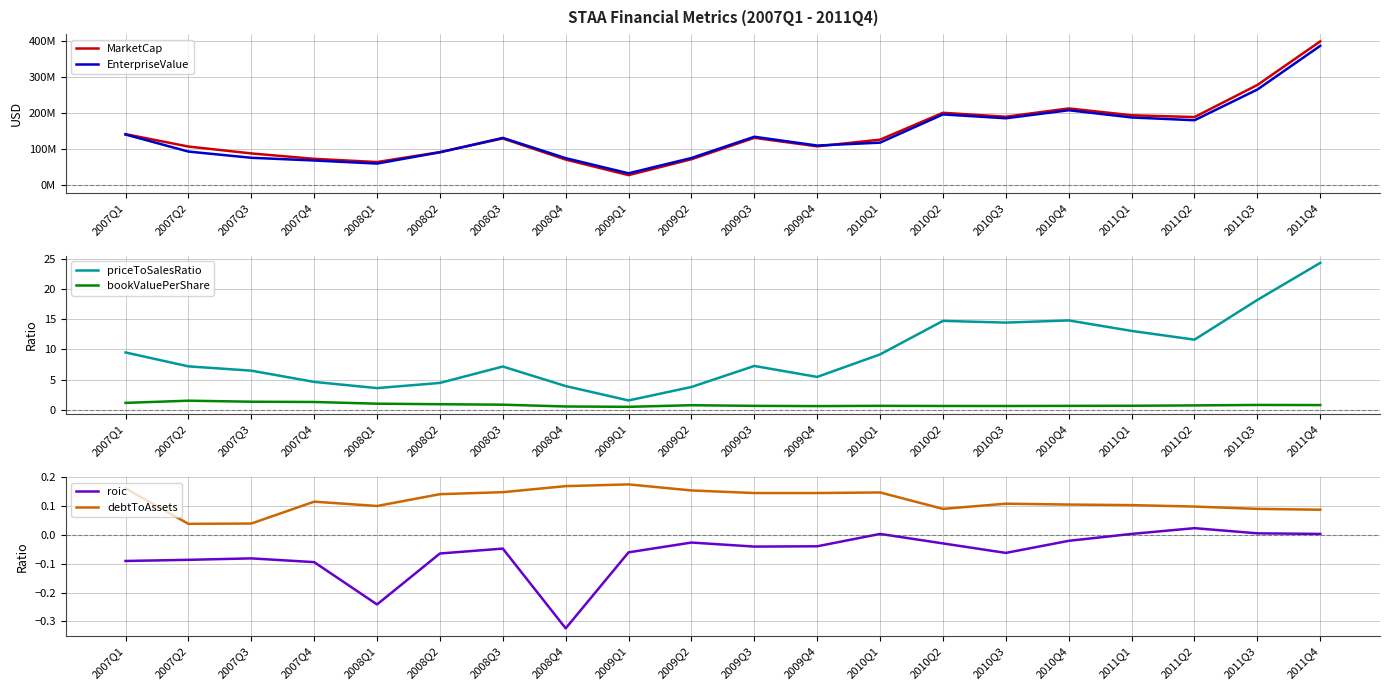

What is the value of the priceToSalesRatio point at the 14th from the left?

14.7